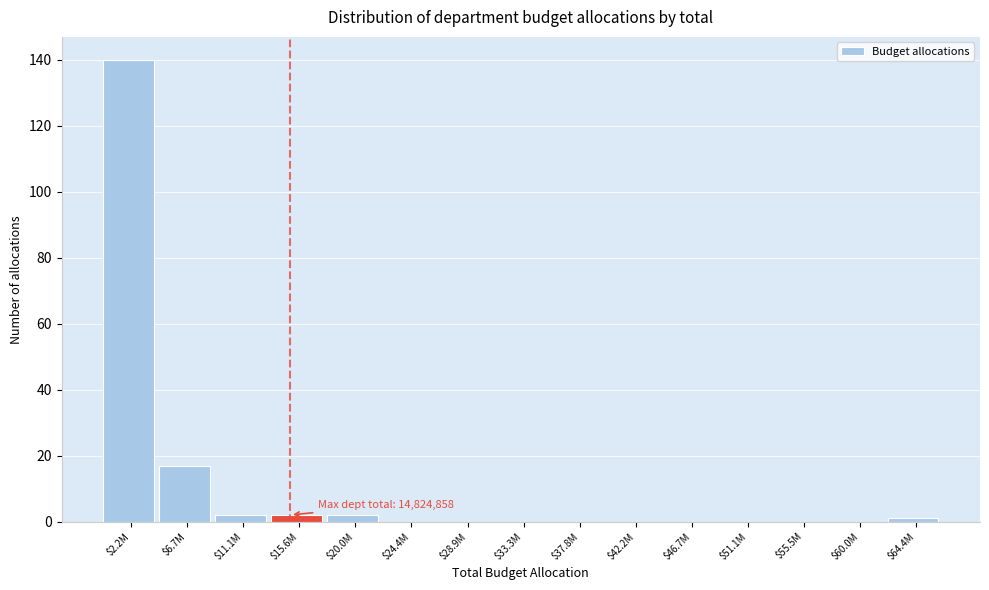

Is it true that the value at $6.7M is 11?

False